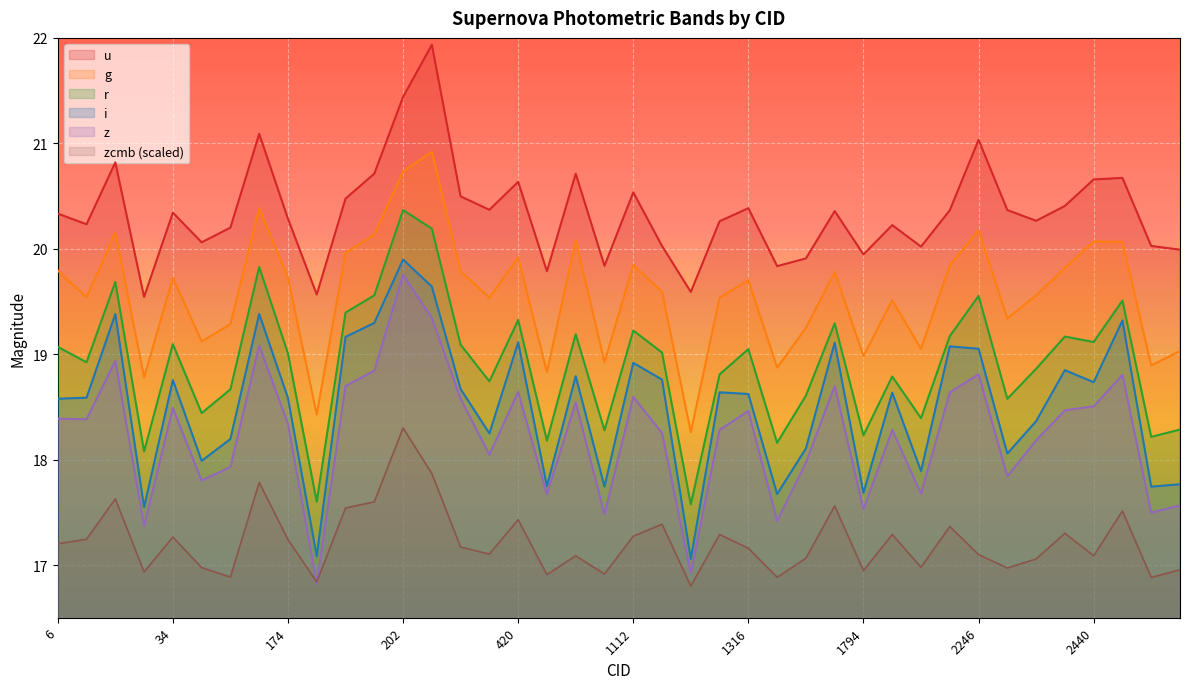

Rank the categories by i value from lowest to highest.

1241, 190, 14, 1371, 1794, 2561, 1032, 744, 2635, 2031, 38, 2308, 1580, 137, 236, 2372, 6, 174, 10, 1316, 2017, 1253, 220, 2440, 34, 1119, 762, 2422, 1112, 2246, 2165, 1688, 420, 196, 199, 2533, 11, 142, 215, 202